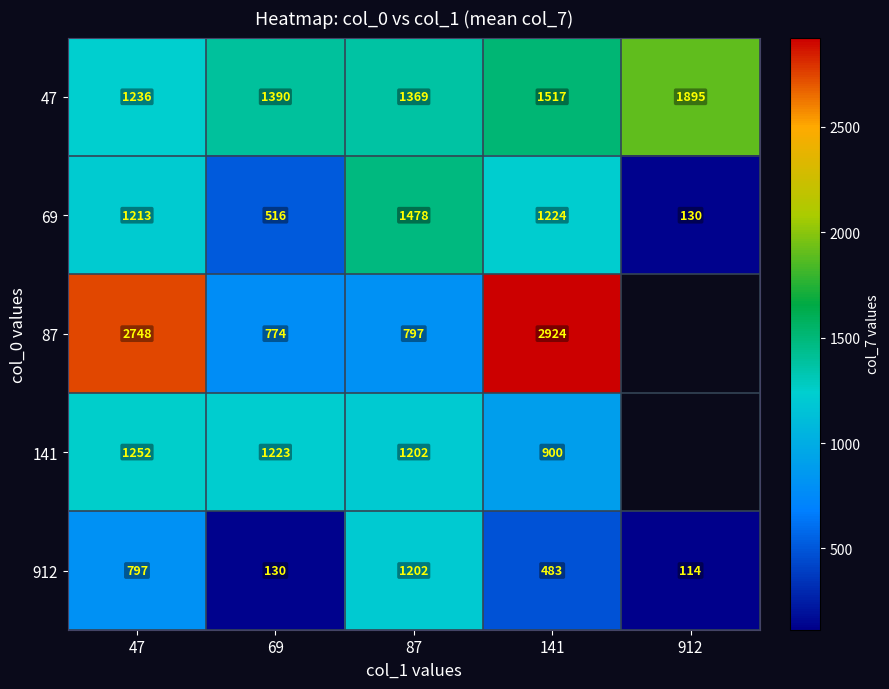

Which series changed the most between 47 and 141?

141